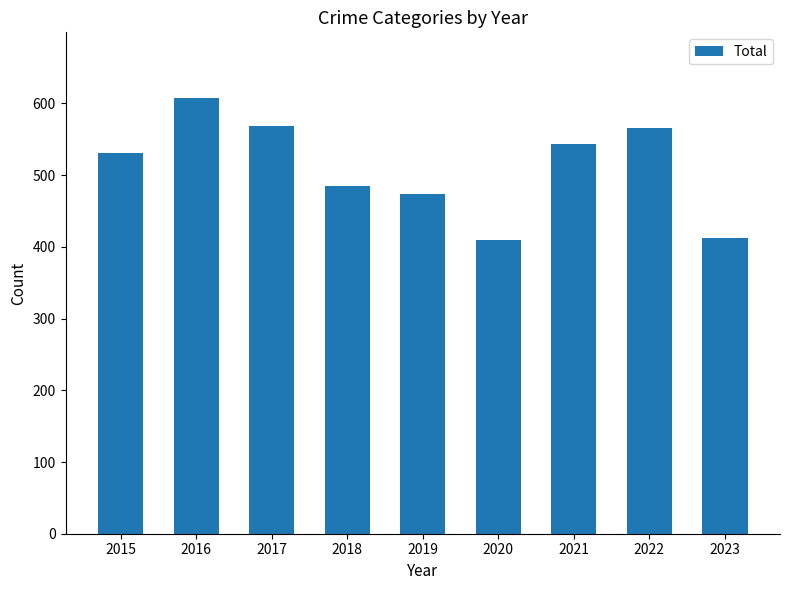

The value at 2018 is 133. True or false?

False